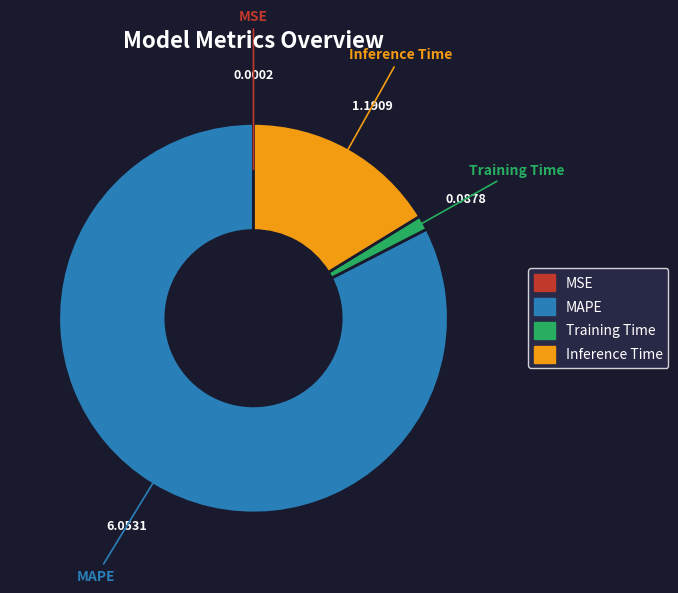

Does any single category account for the majority?

Yes